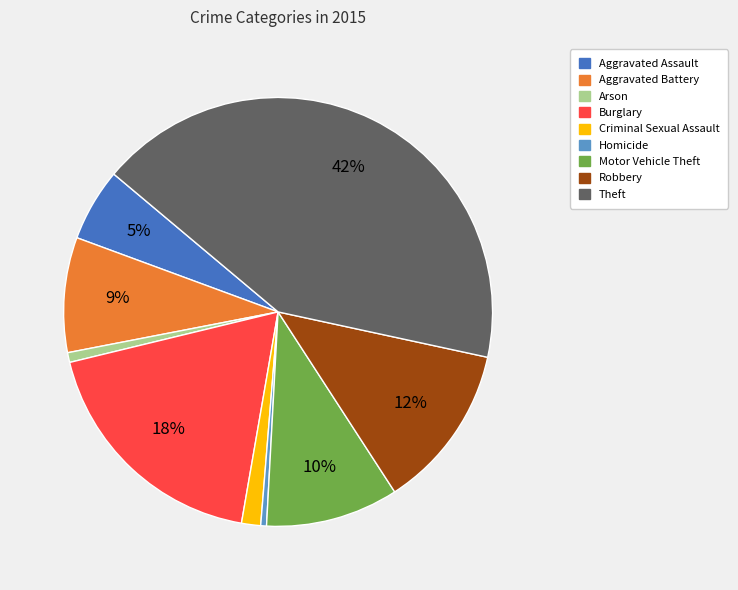

Is it true that Burglary is 18% of the pie?

True